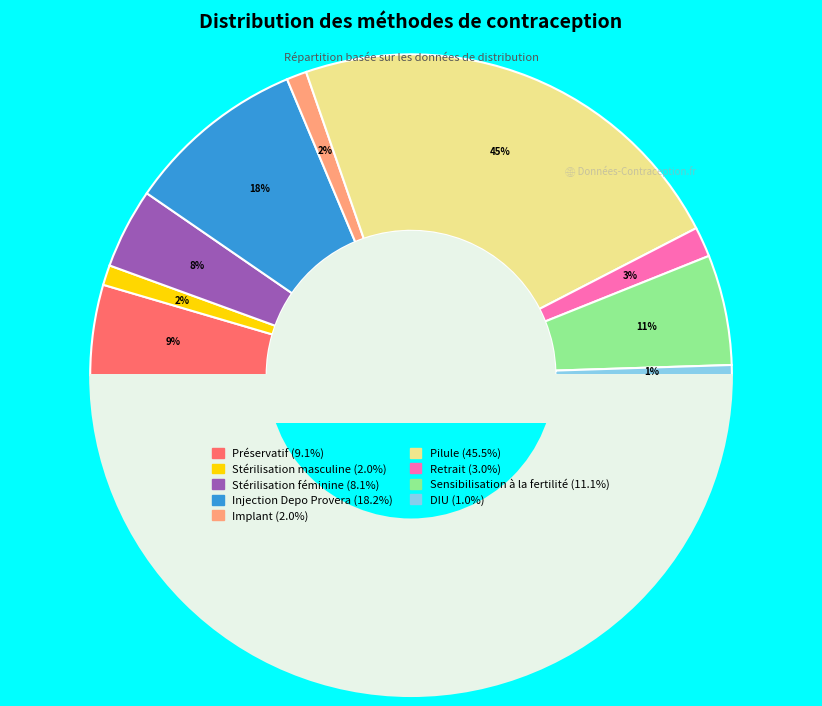

Does Préservatif account for over 50% of the chart?

No